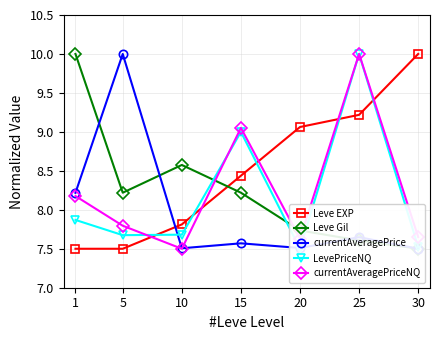

Which series has the largest total across all categories?

Leve EXP